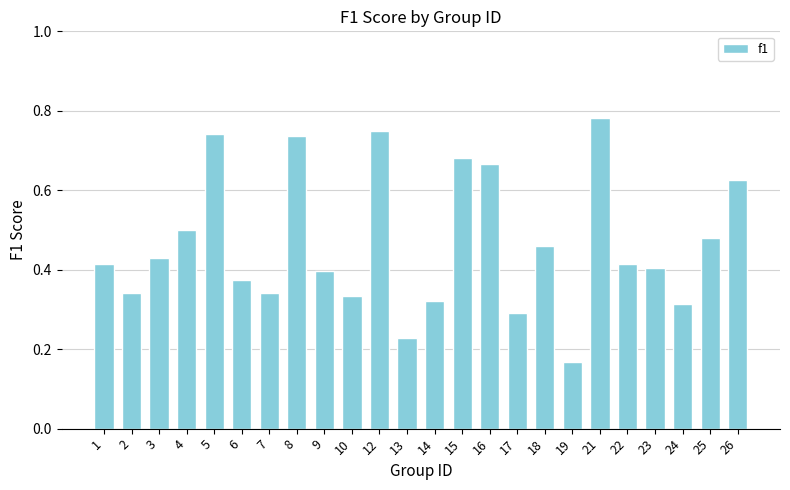

At which category does the chart reach its minimum across all series?

19